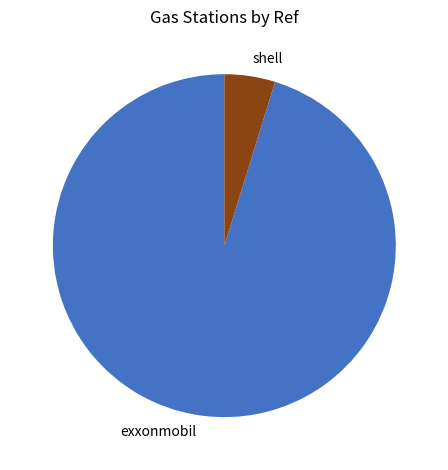

What is the majority slice?

exxonmobil